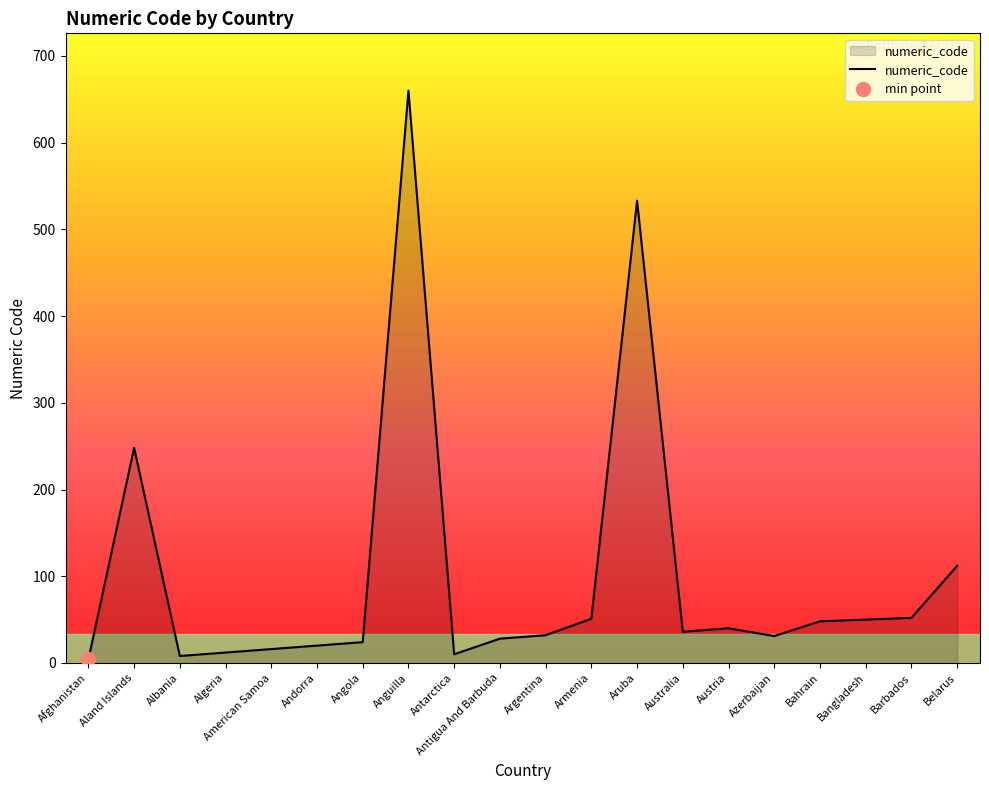

What is the sum of all values?

2015